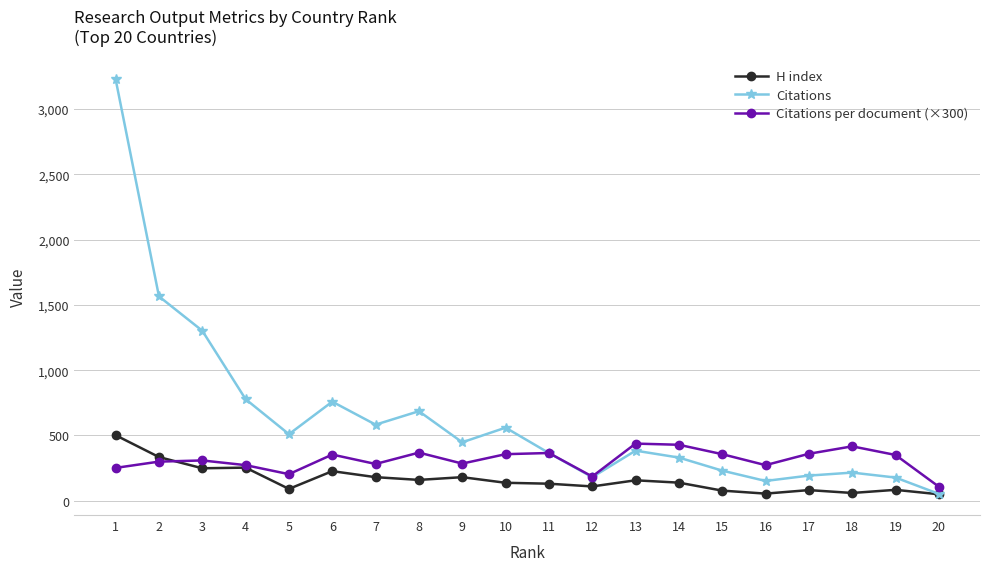

What is the value of the Citations point at the 17th from the left?

193.0